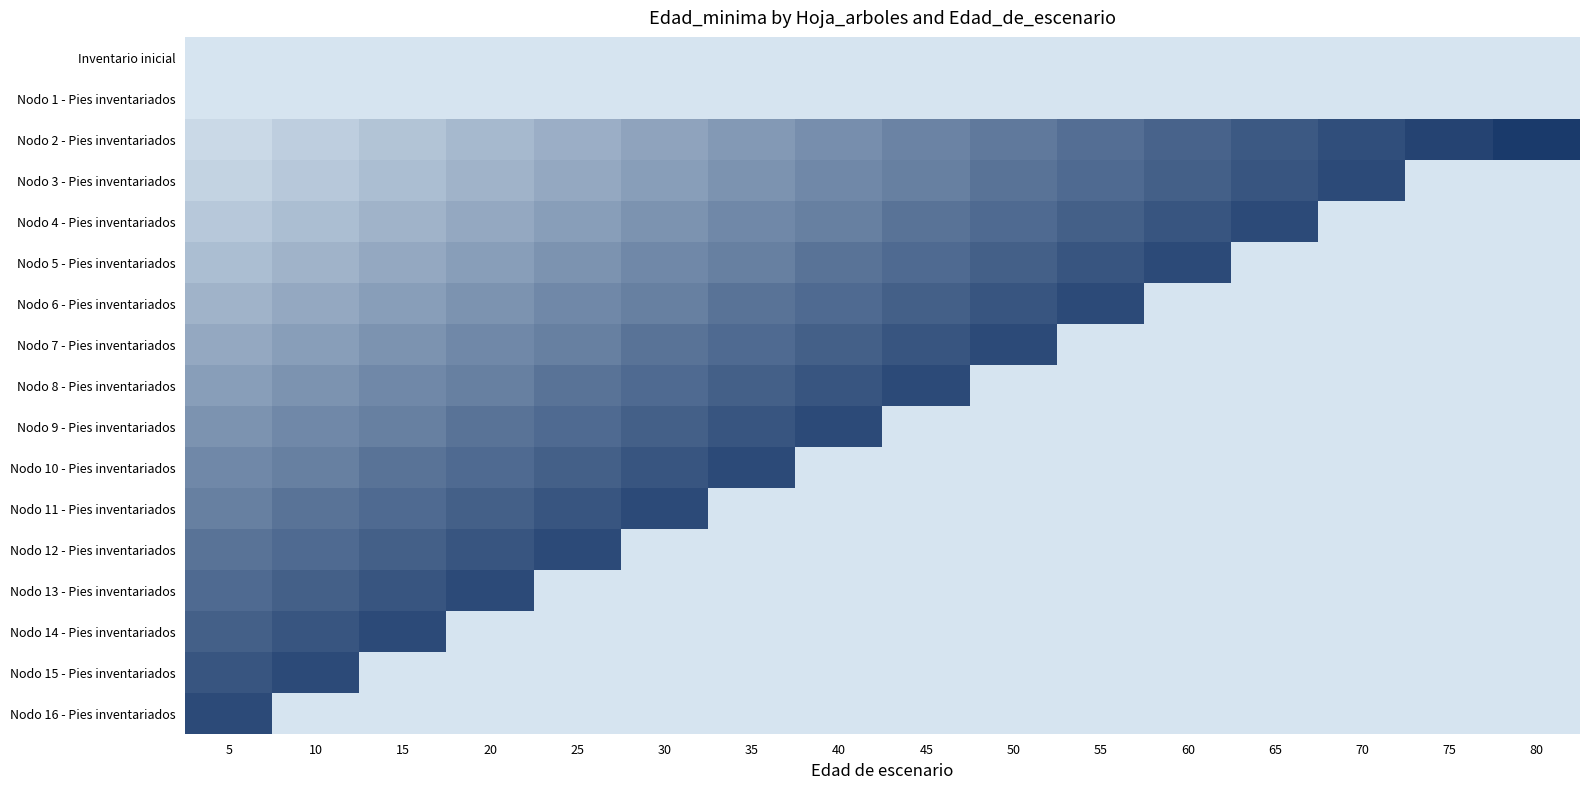

Which series has the largest total across all categories?

Nodo 2 - Pies inventariados